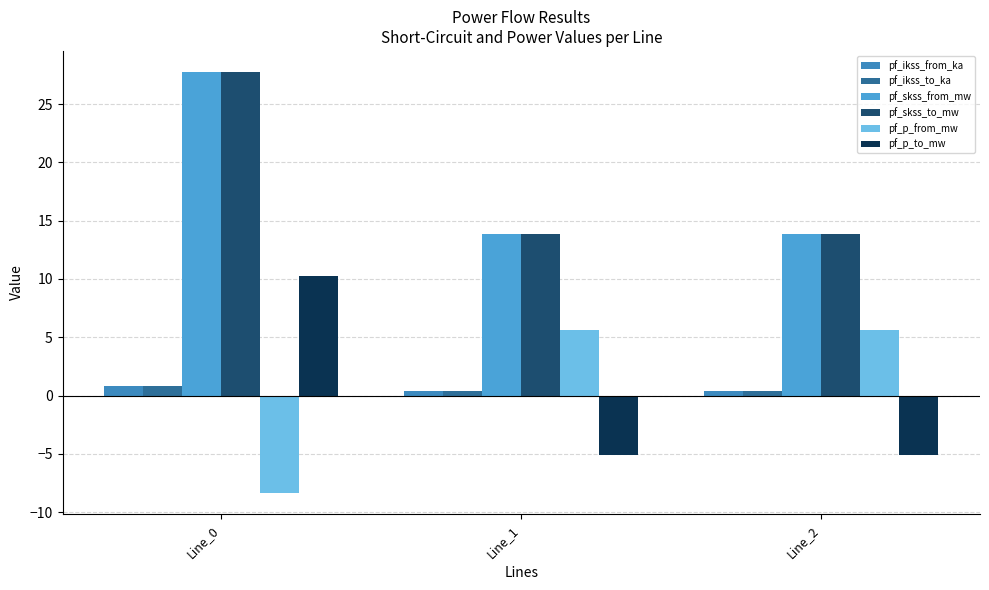

Count the pf_ikss_from_ka values in the range 0 to 1.

3